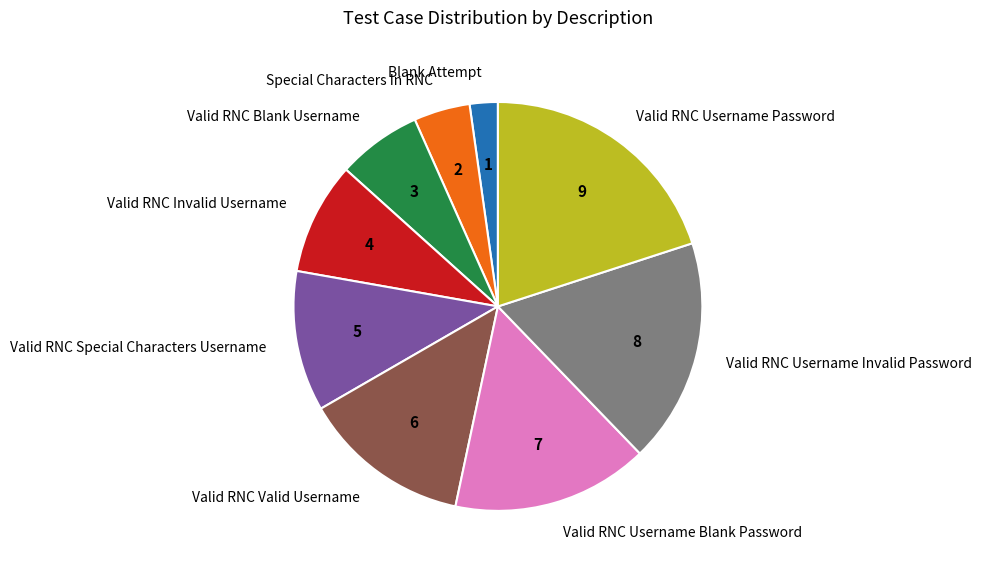

Is Blank Attempt the majority of the pie?

No